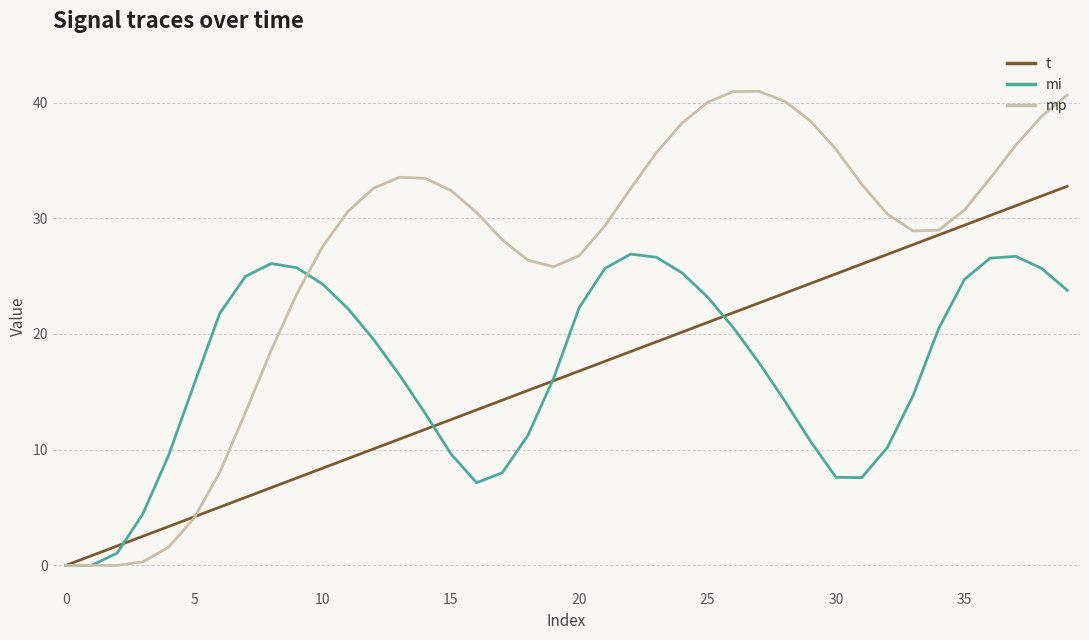

Which series has the largest range (max minus min)?

mp